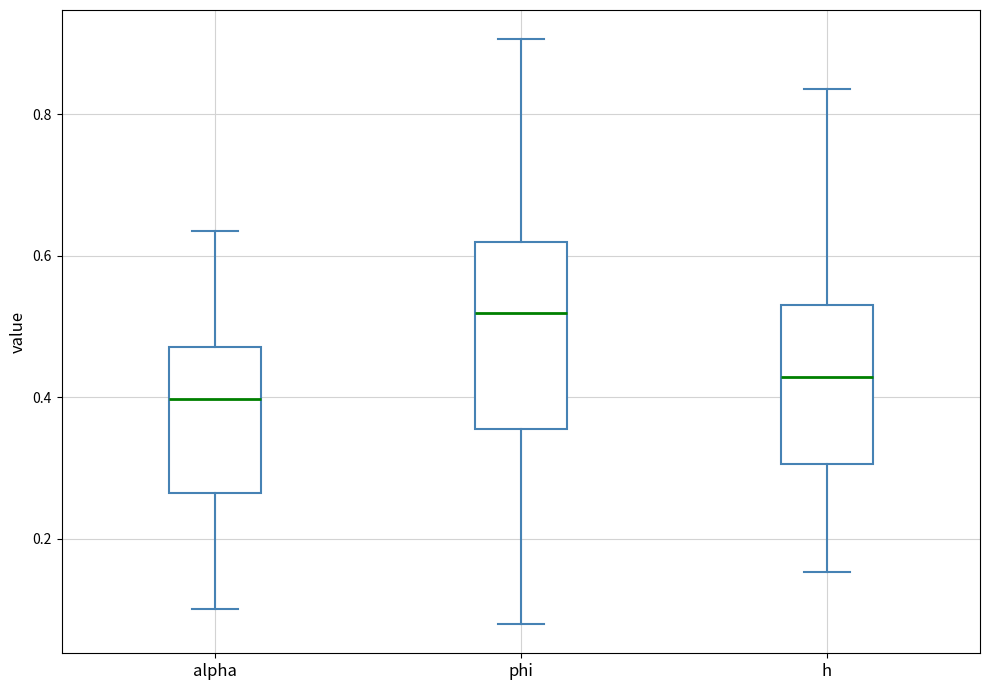

Which box has the lowest median line?

alpha